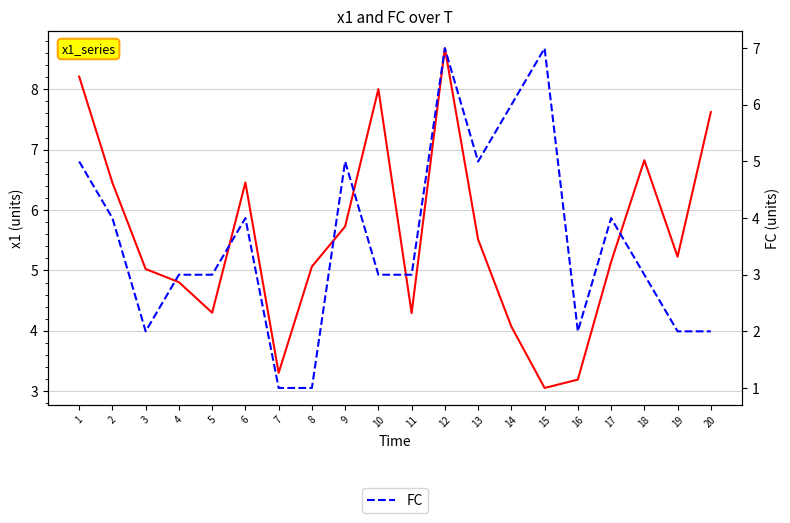

True or false: FC and x1 cross at least once.

True